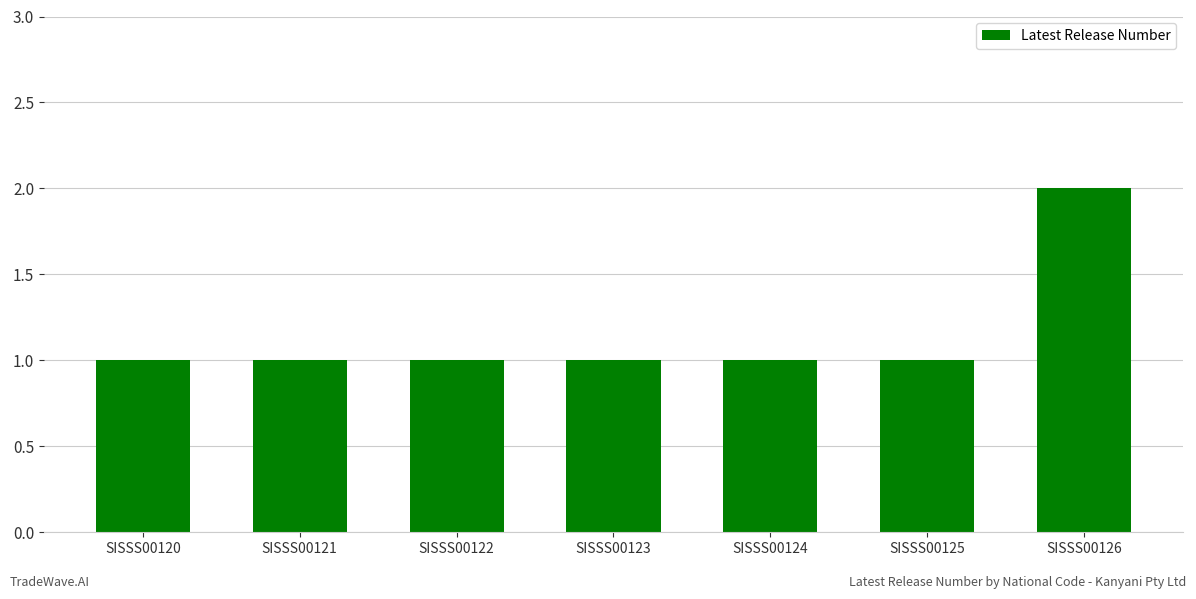

Reading right to left, extract all data points from this chart.

2	1	1	1	1	1	1